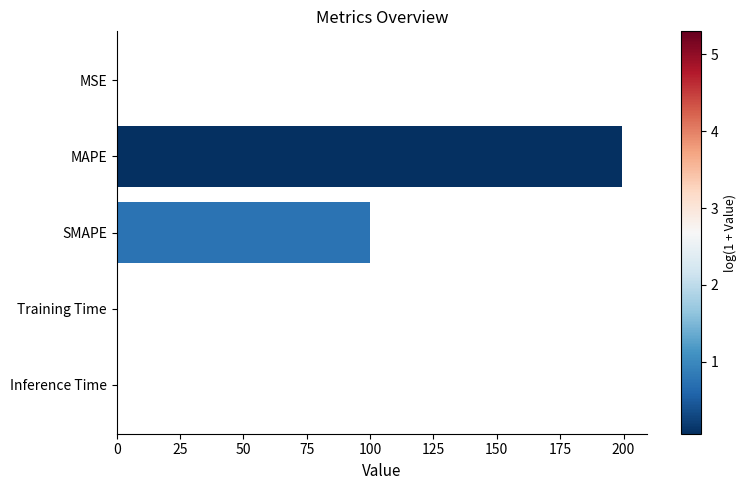

What is the sum of all values?

299.6